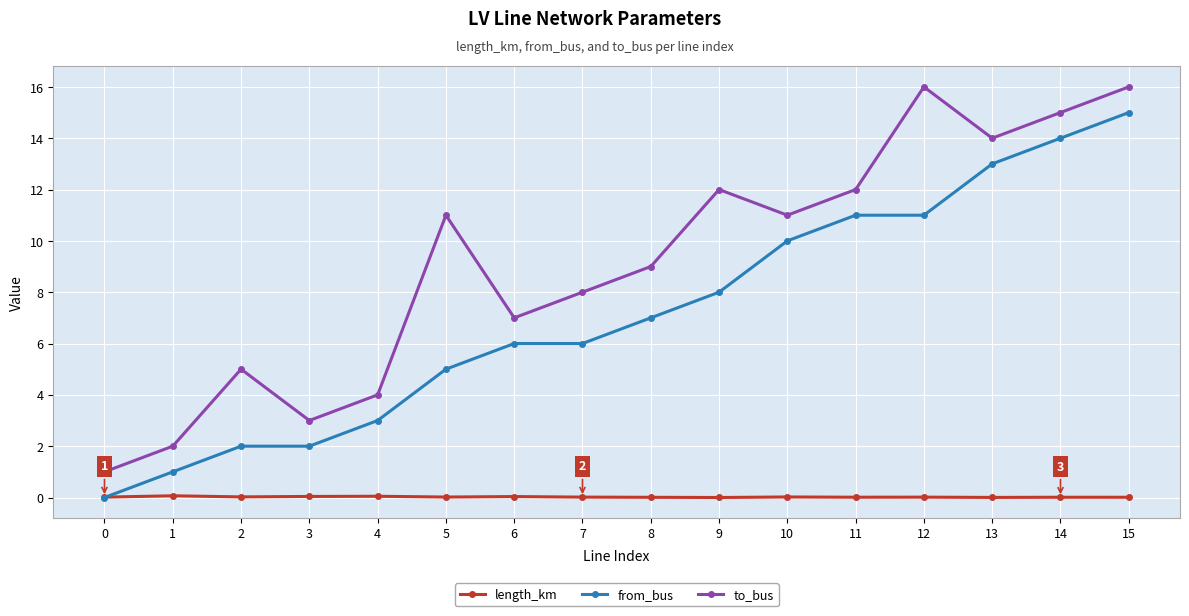

At which category is the sum across all series the highest?

15